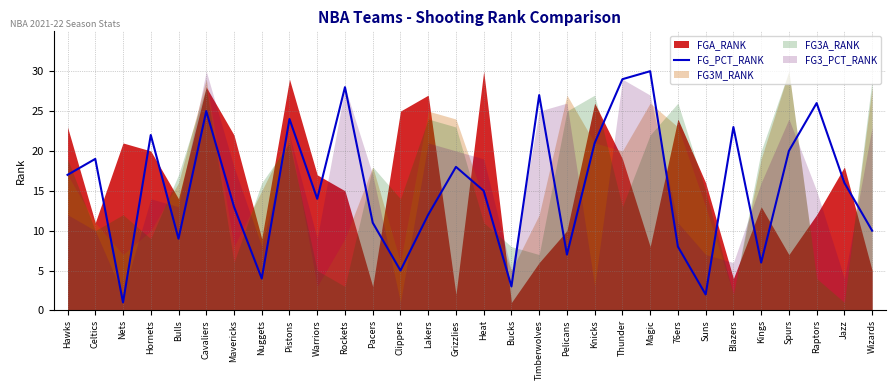

True or false: the data shows 18 at Warriors.

False